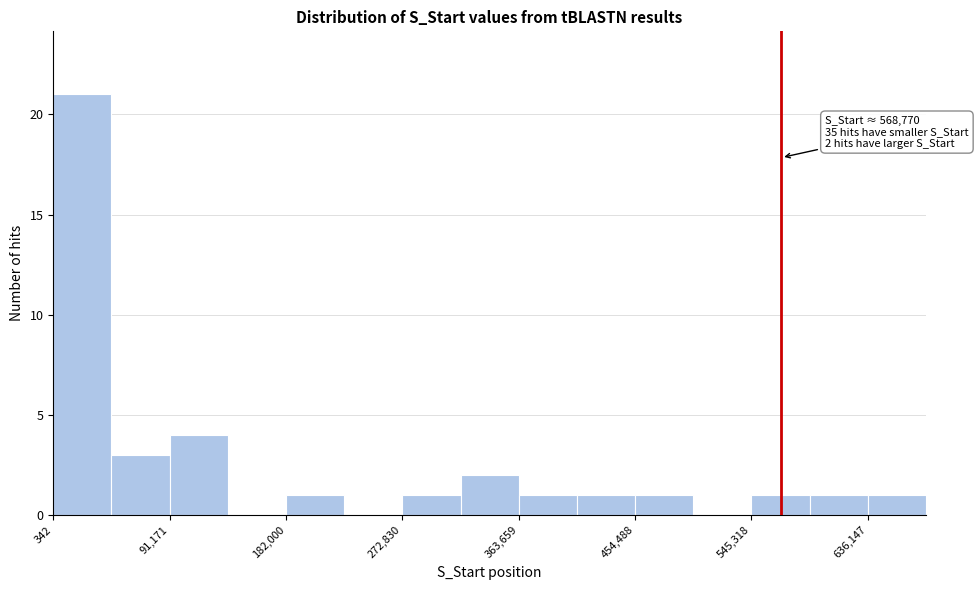

Which range on the x-axis has the tallest bar?

0 to 50000